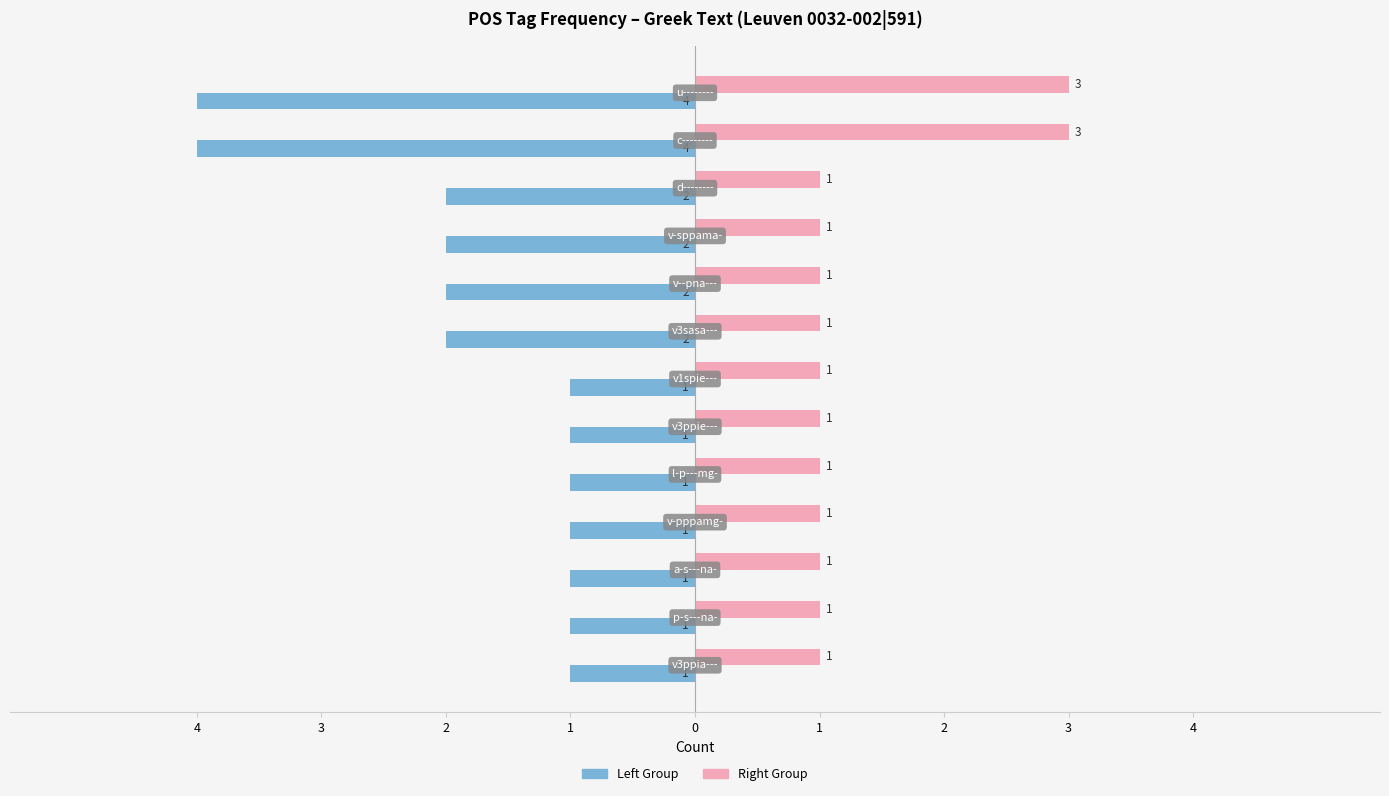

The value of Occurrence (Right) at 4 is 1. True or false?

False